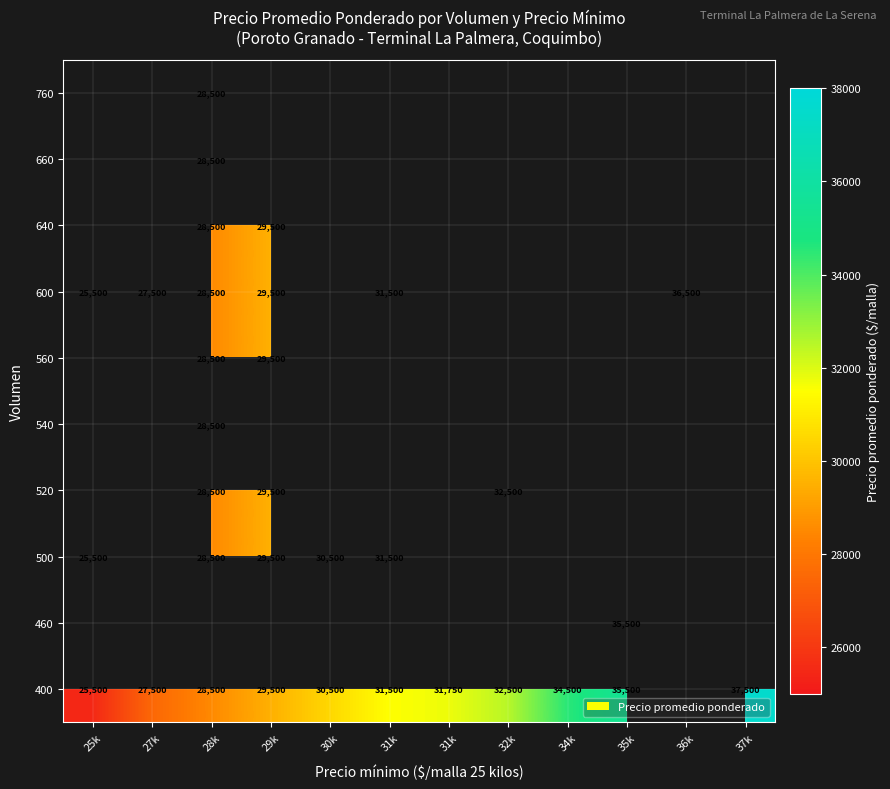

At which label is 600 closest to 31000?

31k